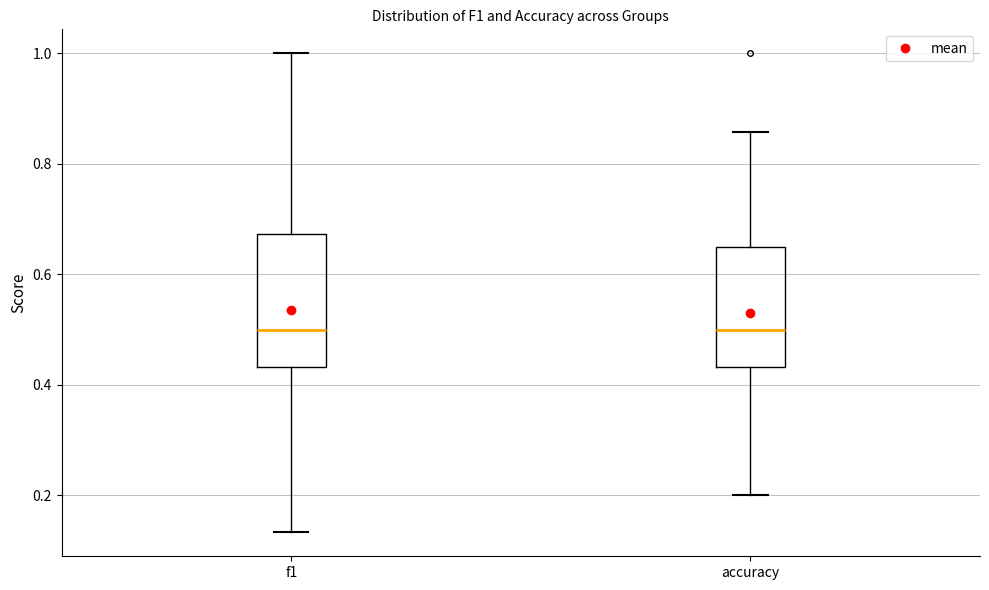

Where is the lower edge of the box for accuracy on the y-axis? The values are not printed on the chart, so give them approximately, as read against the axis.

0.44